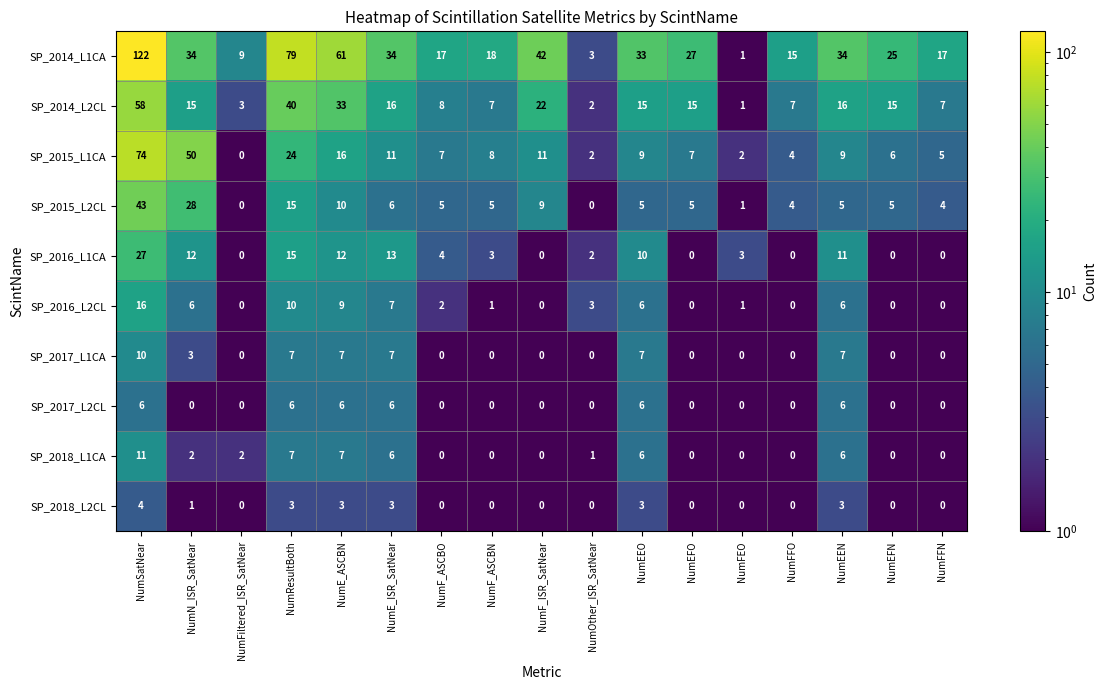

Which category has the highest value across all series?

NumSatNear